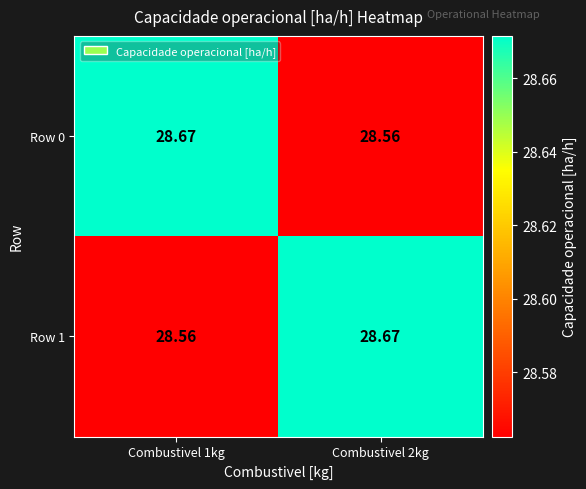

How many data points does each series have?

2